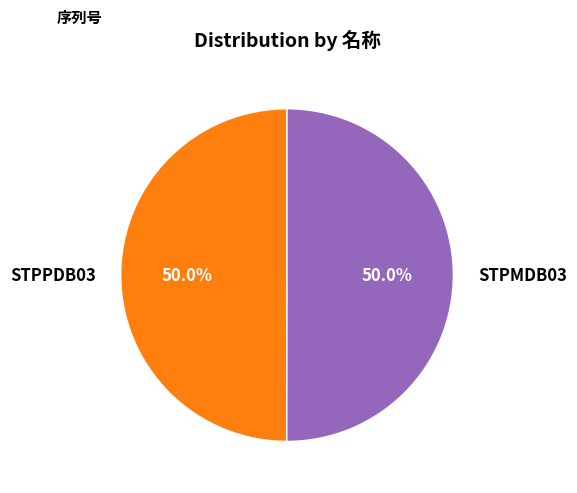

Combined, do STPPDB03 and STPMDB03 account for over 50%?

Yes